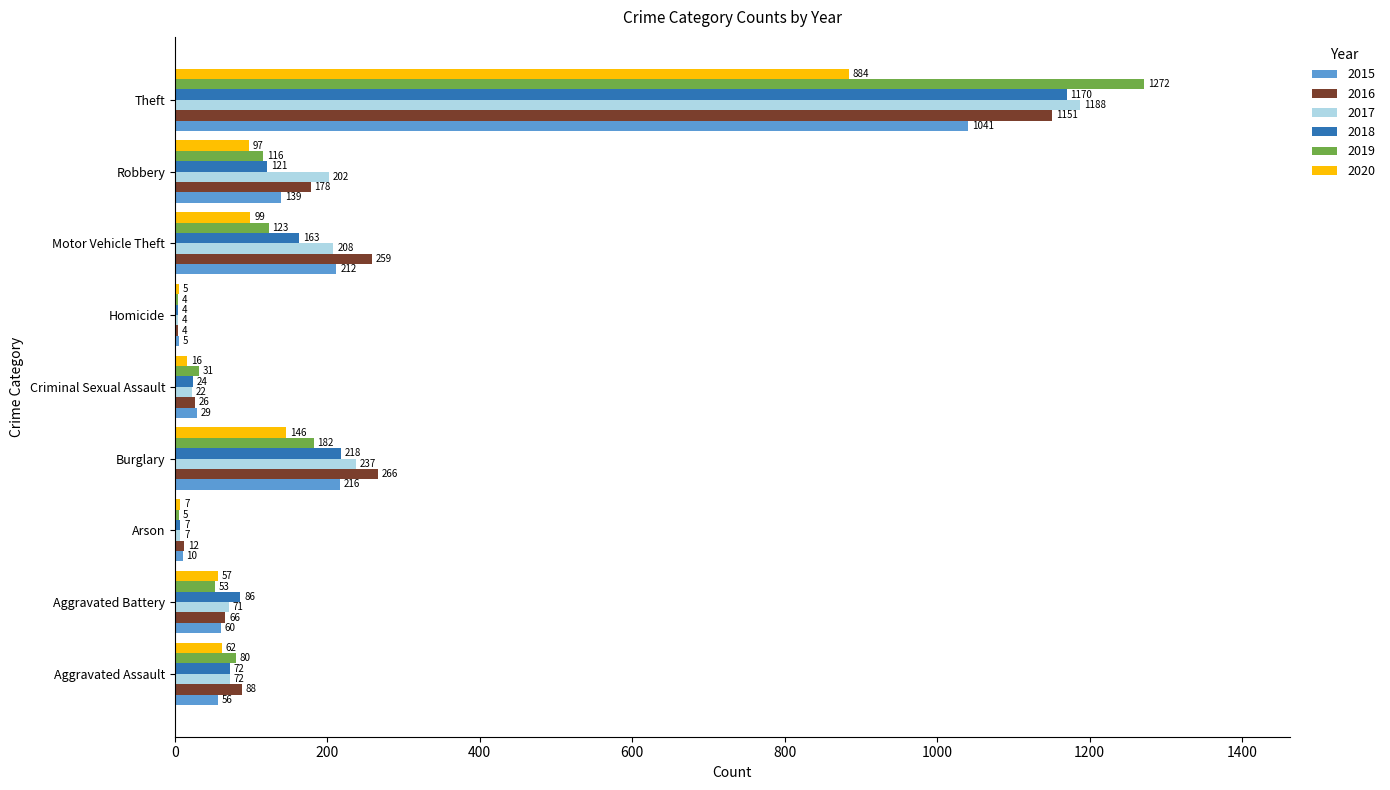

What is the approximate value of 2017 at Arson?

7